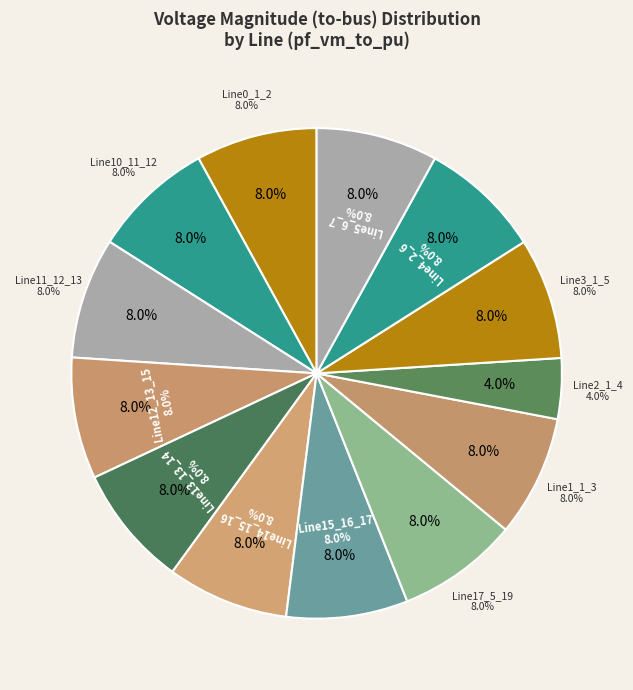

Which slice is the largest?

Line13_13_14